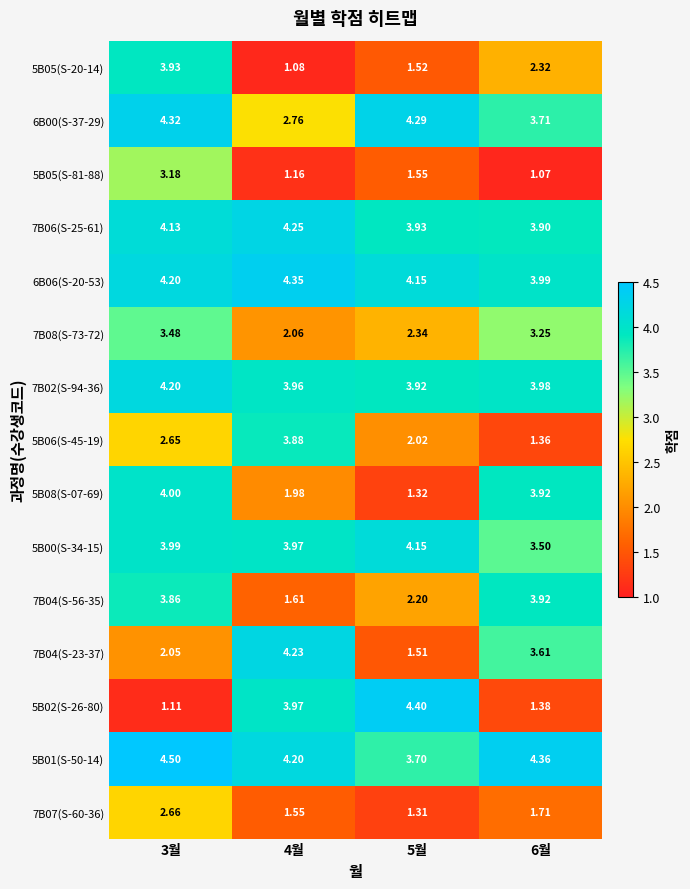

Rank the series at 3월 from highest to lowest value.

5B01(S-50-14), 6B00(S-37-29), 6B06(S-20-53), 7B02(S-94-36), 7B06(S-25-61), 5B08(S-07-69), 5B00(S-34-15), 5B05(S-20-14), 7B04(S-56-35), 7B08(S-73-72), 5B05(S-81-88), 7B07(S-60-36), 5B06(S-45-19), 7B04(S-23-37), 5B02(S-26-80)